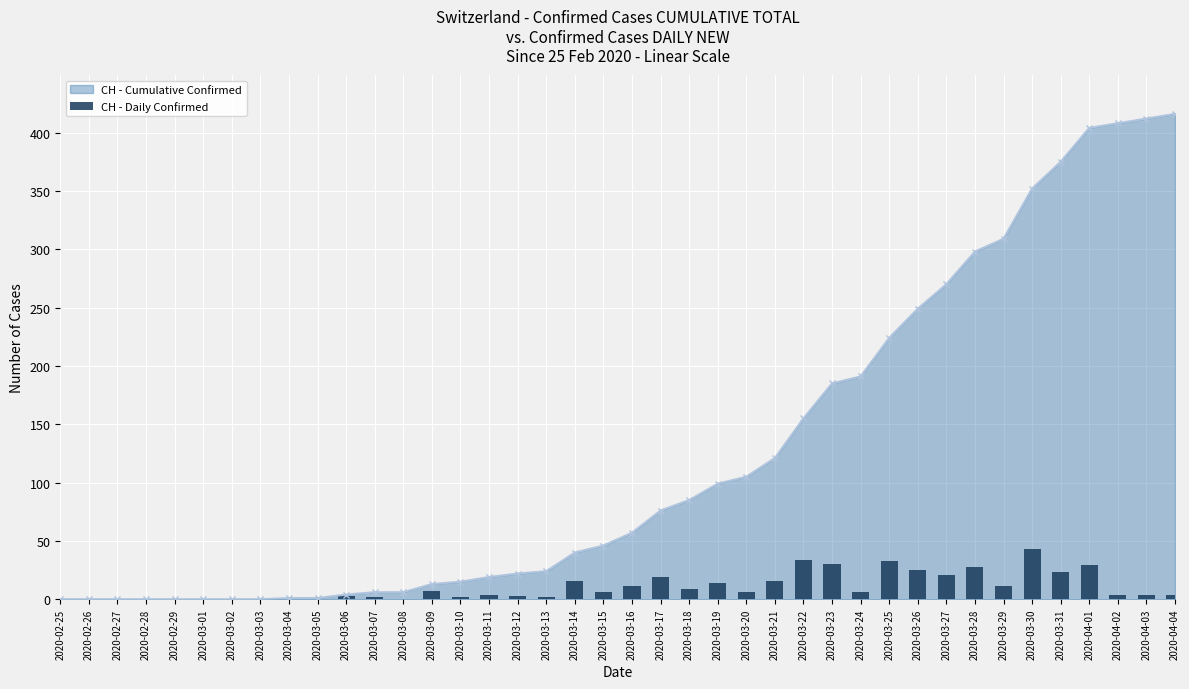

What is the sum of all values?

416